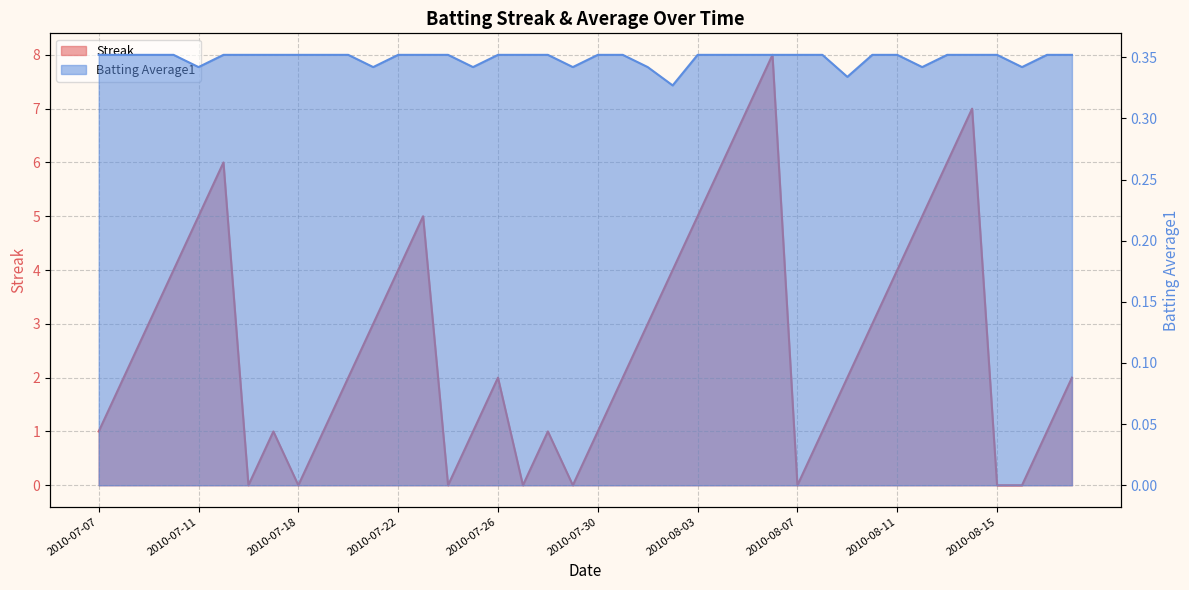

What are all the series names shown in the legend?

Streak, Batting Average1